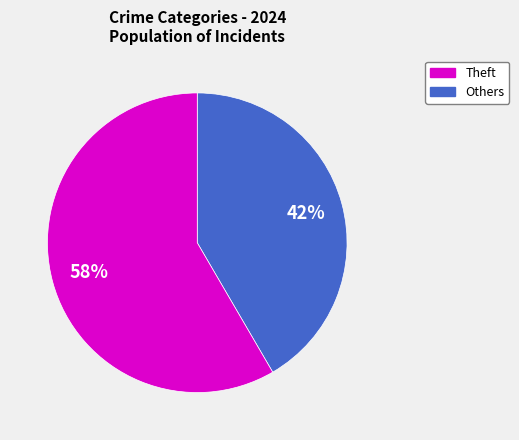

Is there any slice that represents more than half of the pie?

Yes